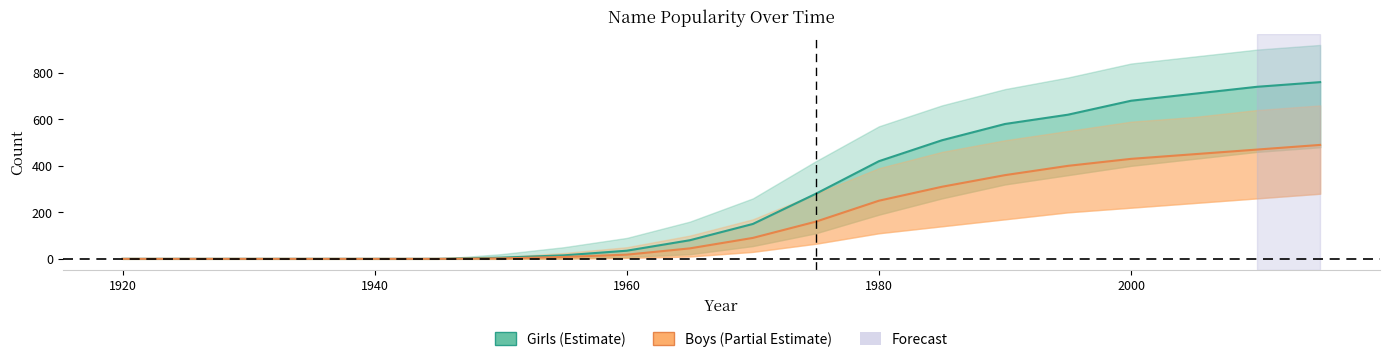

At how many categories does at least one series exceed 189?

9